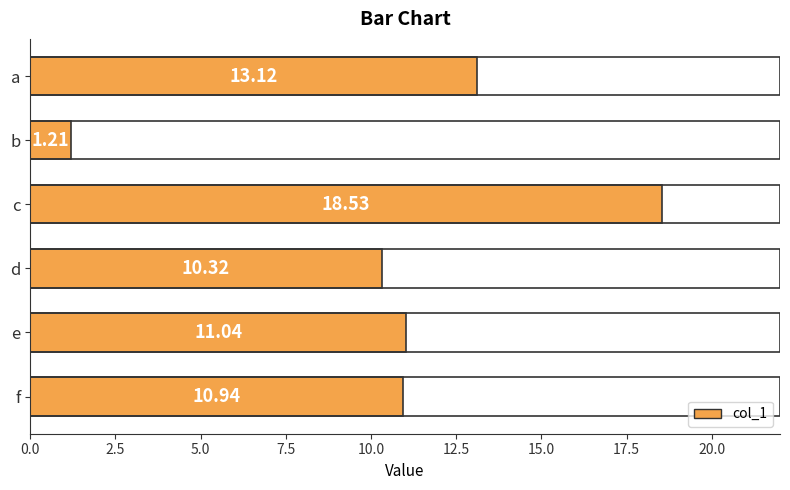

Where is the data nearest to the value 9?

d